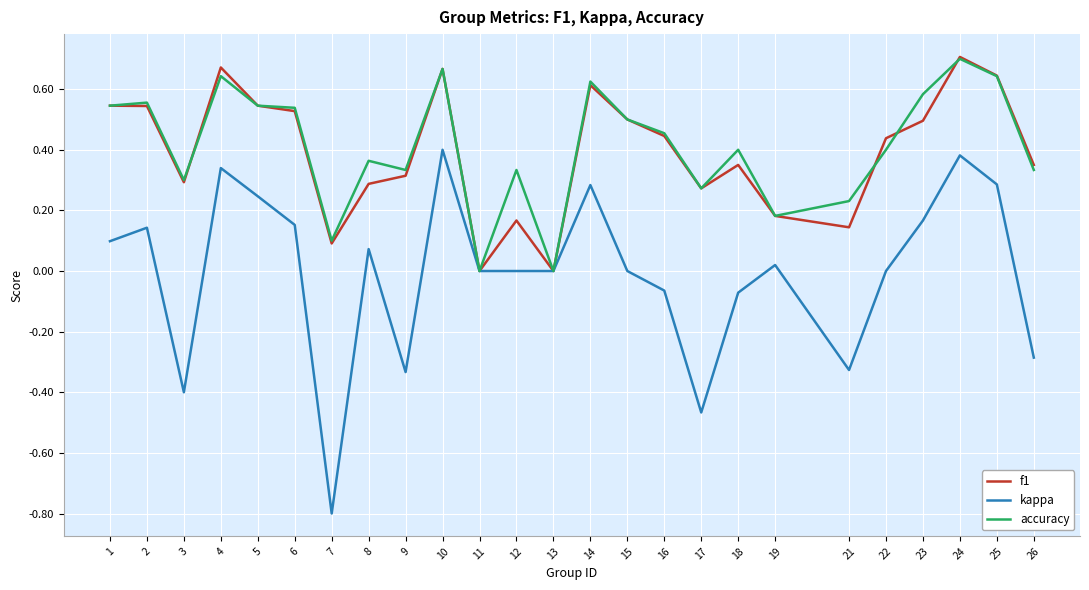

Which category has the lowest value across all series?

7